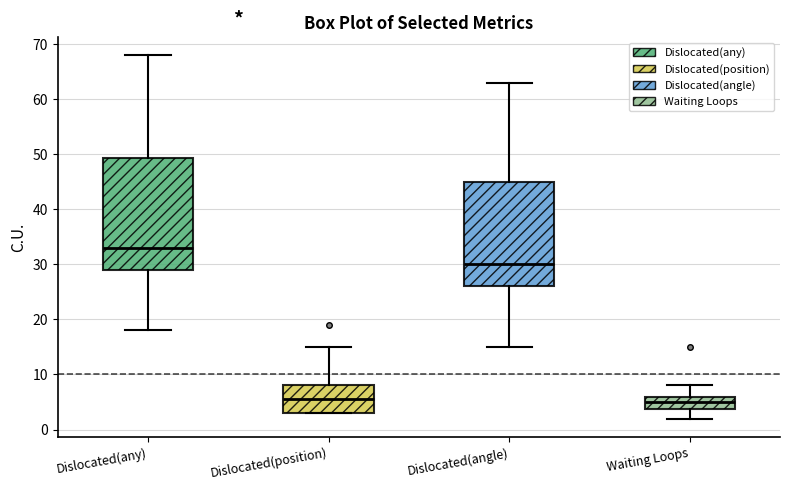

Reading left to right, transcribe this box plot: for each box, give where its median line is, the range the box spans, and where its two whiskers end, as read against the y-axis. The values are not printed on the chart, so give them approximately, as read against the axis.

Dislocated(any): median 33, box 29 to 49, whiskers 18 to 68
Dislocated(position): median 6, box 3 to 8, whiskers 3 to 15
Dislocated(angle): median 30, box 26 to 45, whiskers 15 to 63
Waiting Loops: median 5, box 4 to 6, whiskers 2 to 8